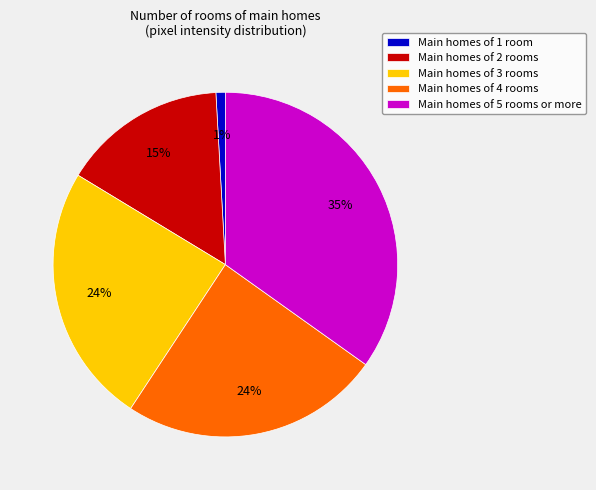

The Main homes of 4 rooms slice represents 24% of the pie. True or false?

True